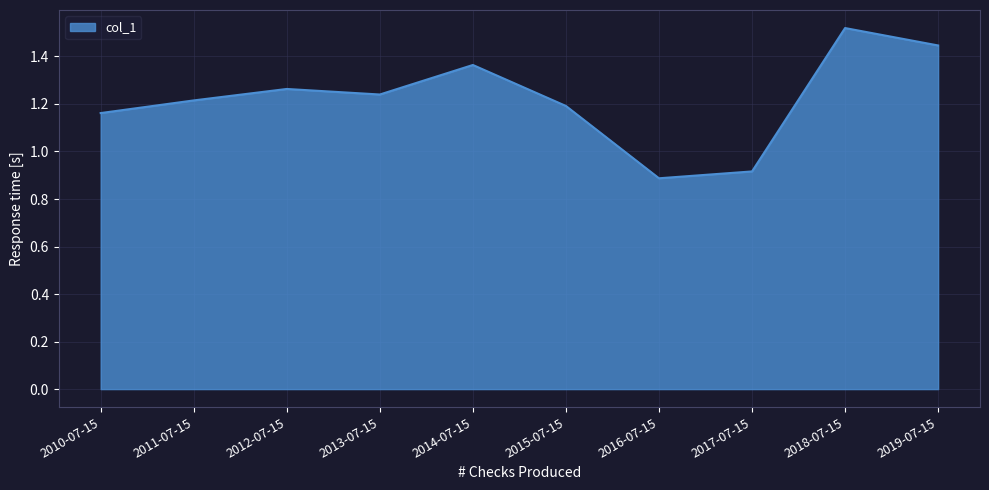

At which category does the data reach its first local valley?

2013-07-15